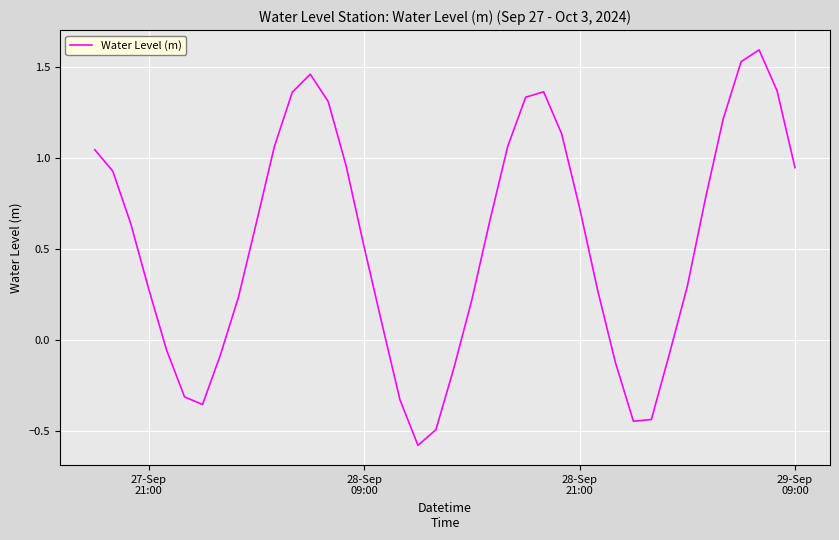

What is the smallest value displayed?

-0.6